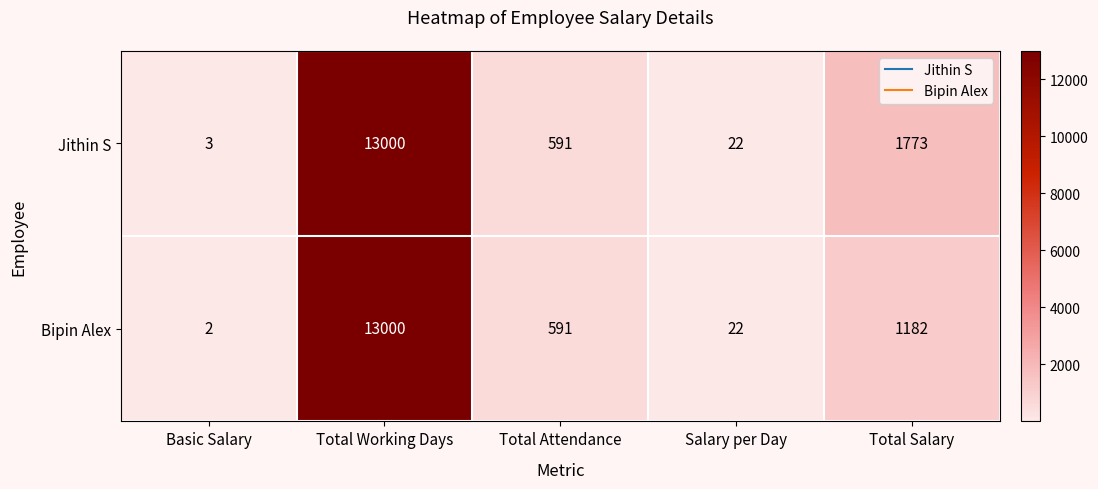

Rank the series by their average value, from highest to lowest.

Jithin S, Bipin Alex